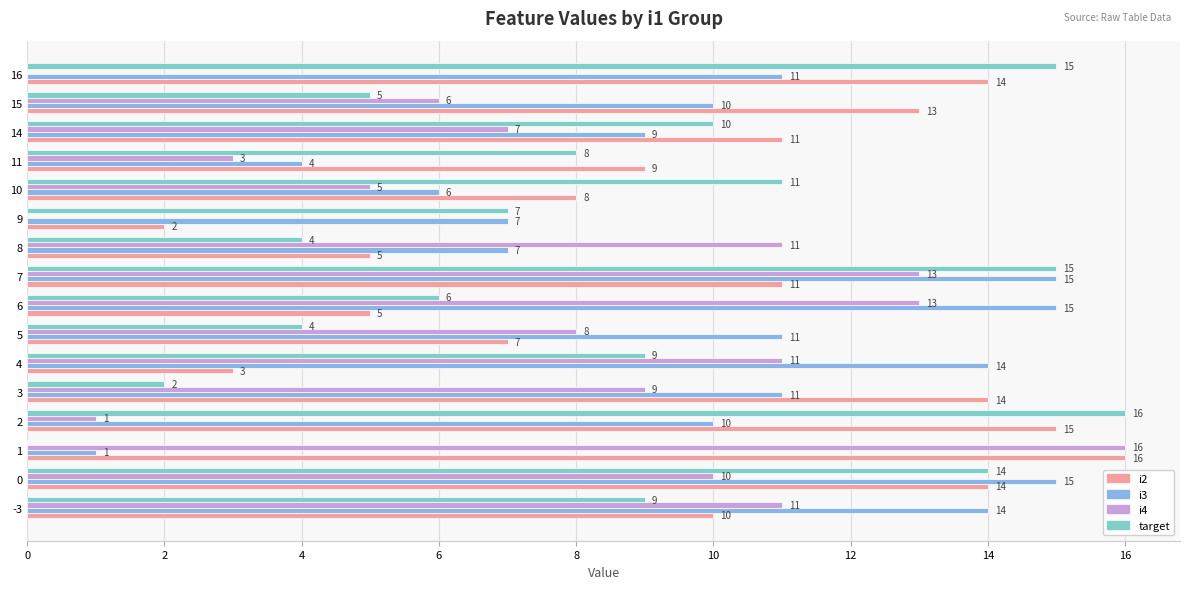

Between 6 and 9, which series saw the biggest shift?

i4